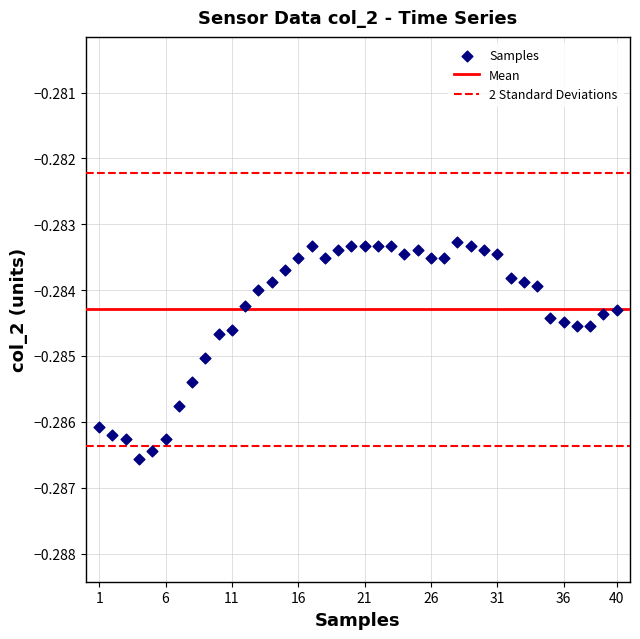

What is the range of X values (max minus min)?

39.0